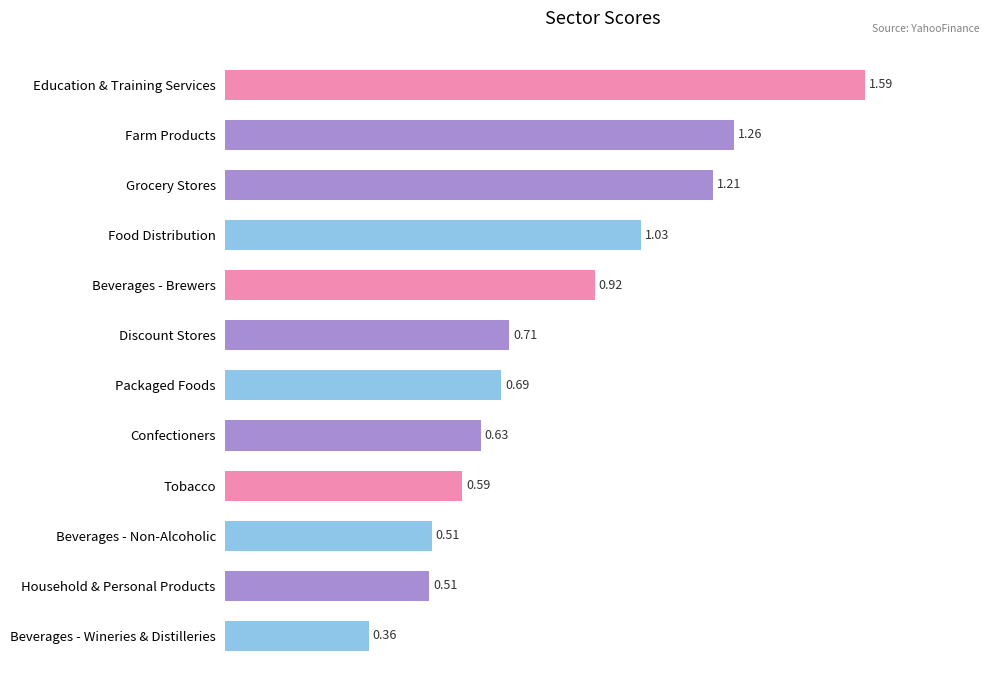

Which category has the lowest value across all series?

Beverages - Wineries & Distilleries